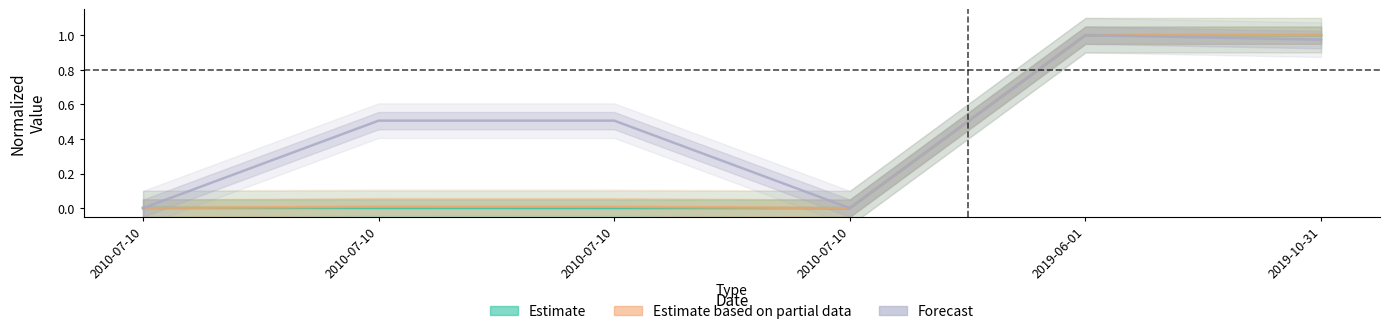

Which has a higher value, 2010-07-10 or 2019-10-31?

2019-10-31